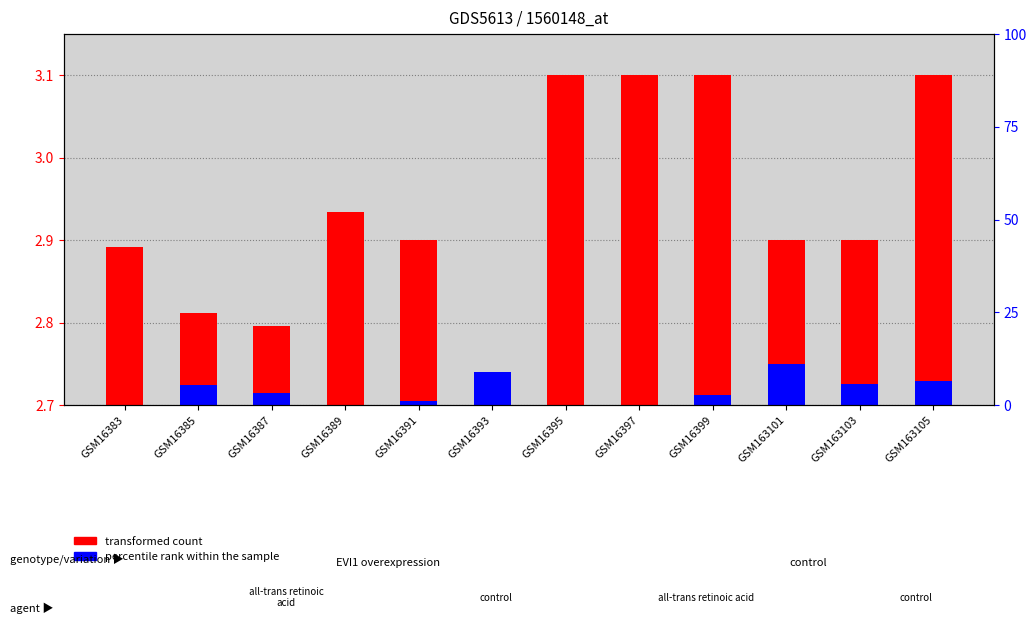

Where is transformed count nearest to the value 0?

GSM16393